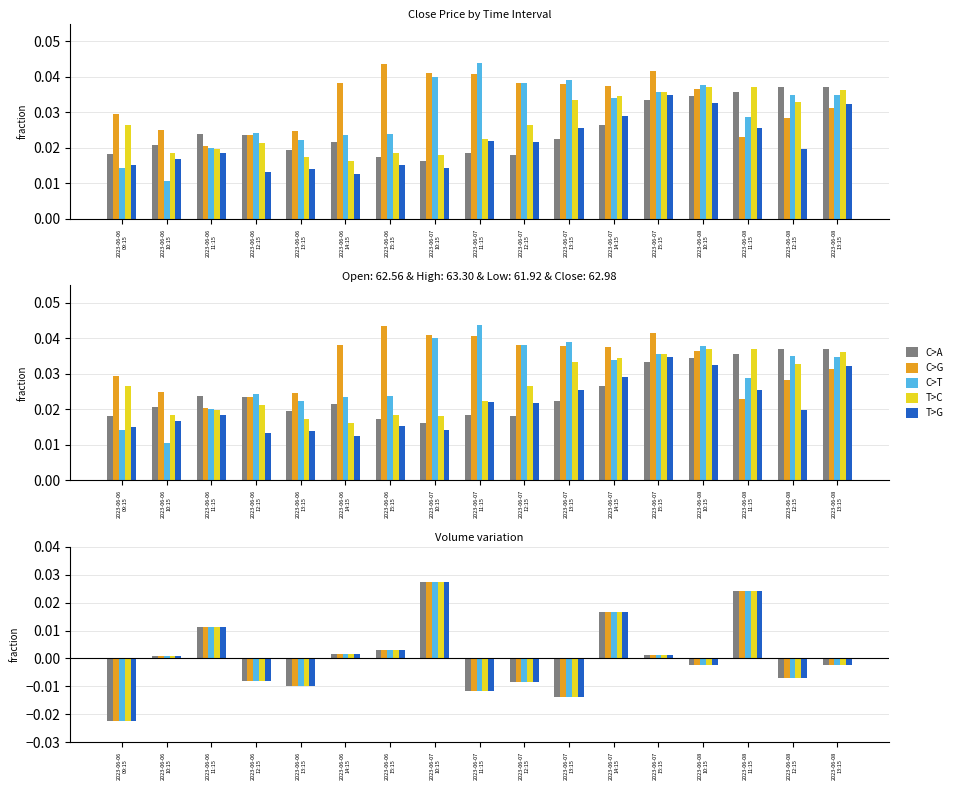

Where does the C>T series first go above 0?

2023-06-06
10:15